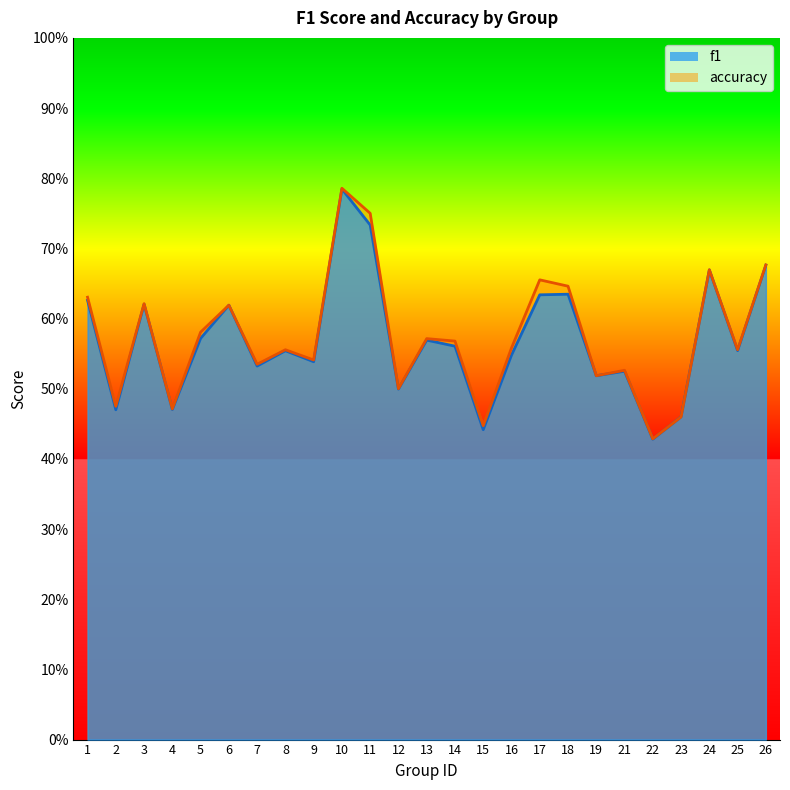

Reading left to right, transcribe all the data shown in this chart.

f1: 1=0.6	2=0.5	3=0.6	4=0.5	5=0.6	6=0.6	7=0.5	8=0.6	9=0.5	10=0.8	11=0.7	12=0.5	13=0.6	14=0.6	15=0.4	16=0.5	17=0.6	18=0.6	19=0.5	21=0.5	22=0.4	23=0.5	24=0.7	25=0.6	26=0.7
accuracy: 1=0.6	2=0.5	3=0.6	4=0.5	5=0.6	6=0.6	7=0.5	8=0.6	9=0.5	10=0.8	11=0.8	12=0.5	13=0.6	14=0.6	15=0.4	16=0.6	17=0.7	18=0.6	19=0.5	21=0.5	22=0.4	23=0.5	24=0.7	25=0.6	26=0.7